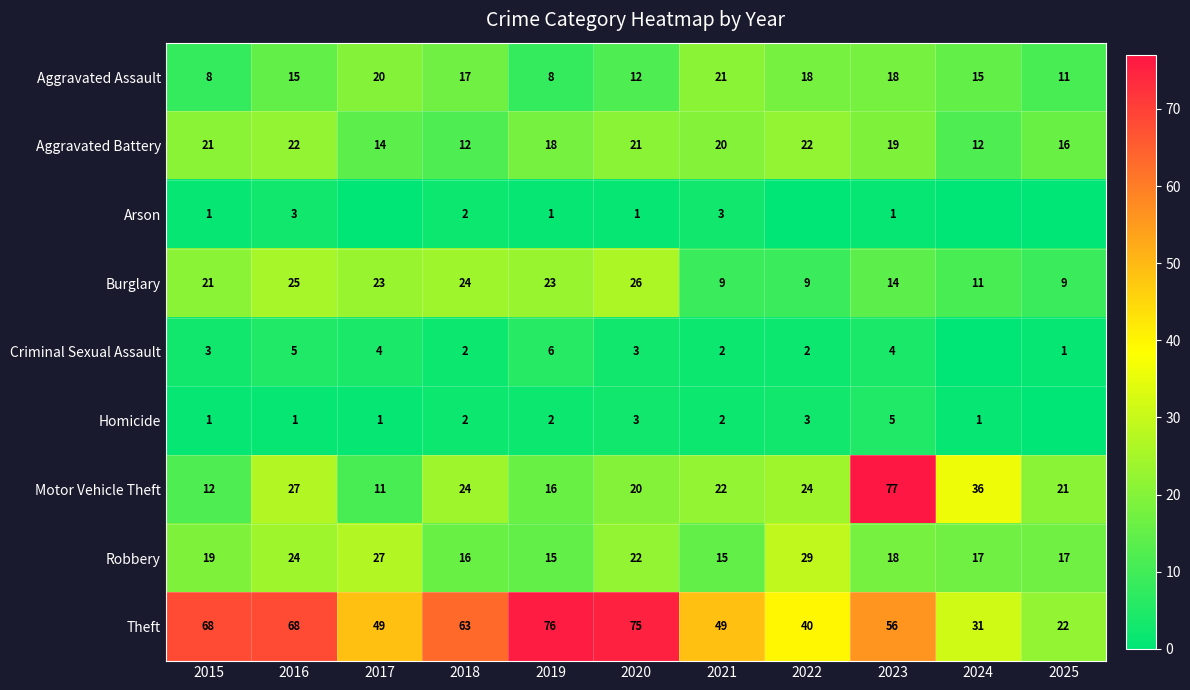

Which series has the largest range (max minus min)?

Motor Vehicle Theft